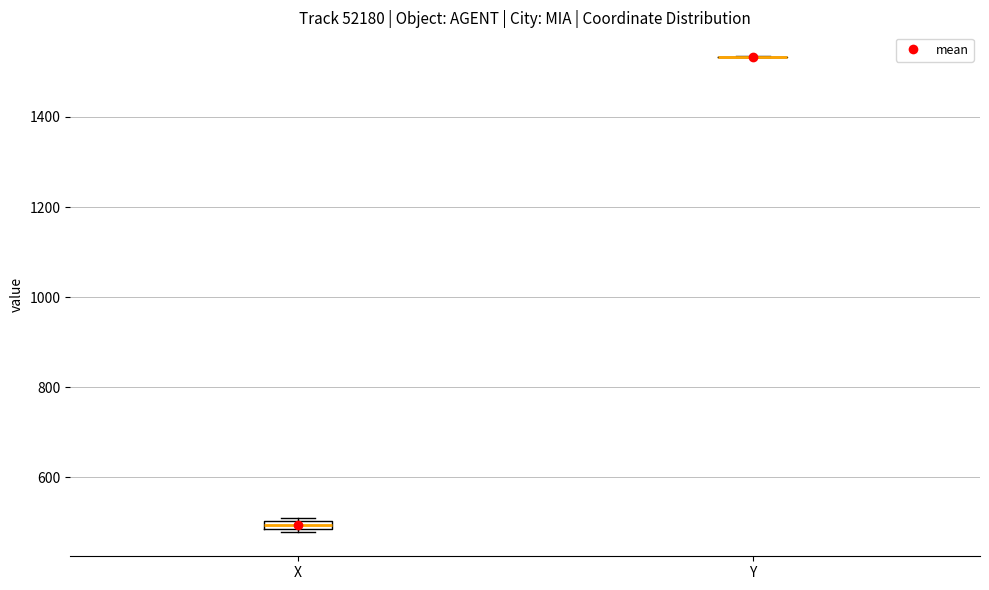

Where is the upper edge of the box for X on the y-axis? The values are not printed on the chart, so give them approximately, as read against the axis.

500